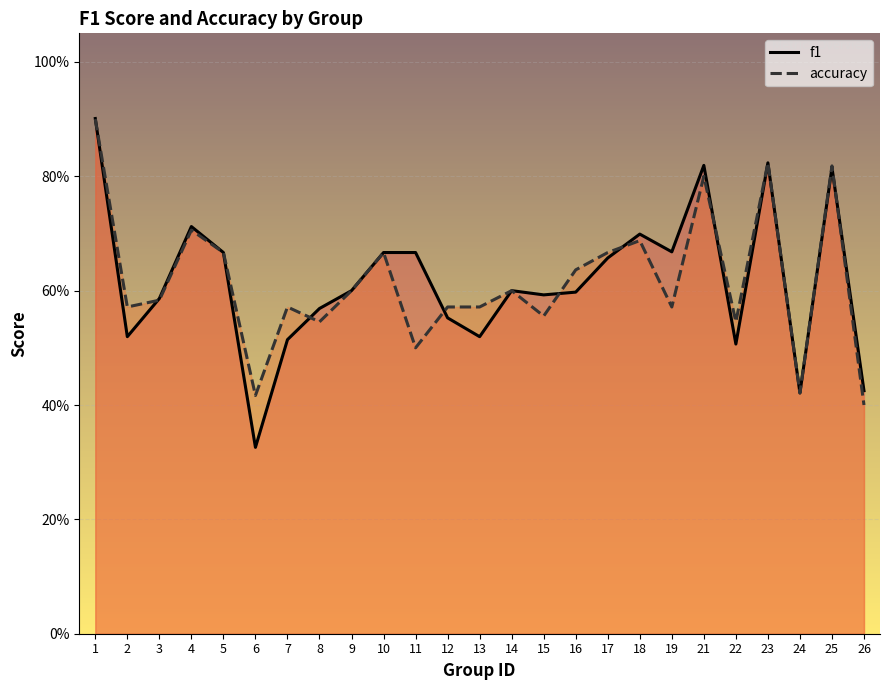

Which series has the largest total across all categories?

f1